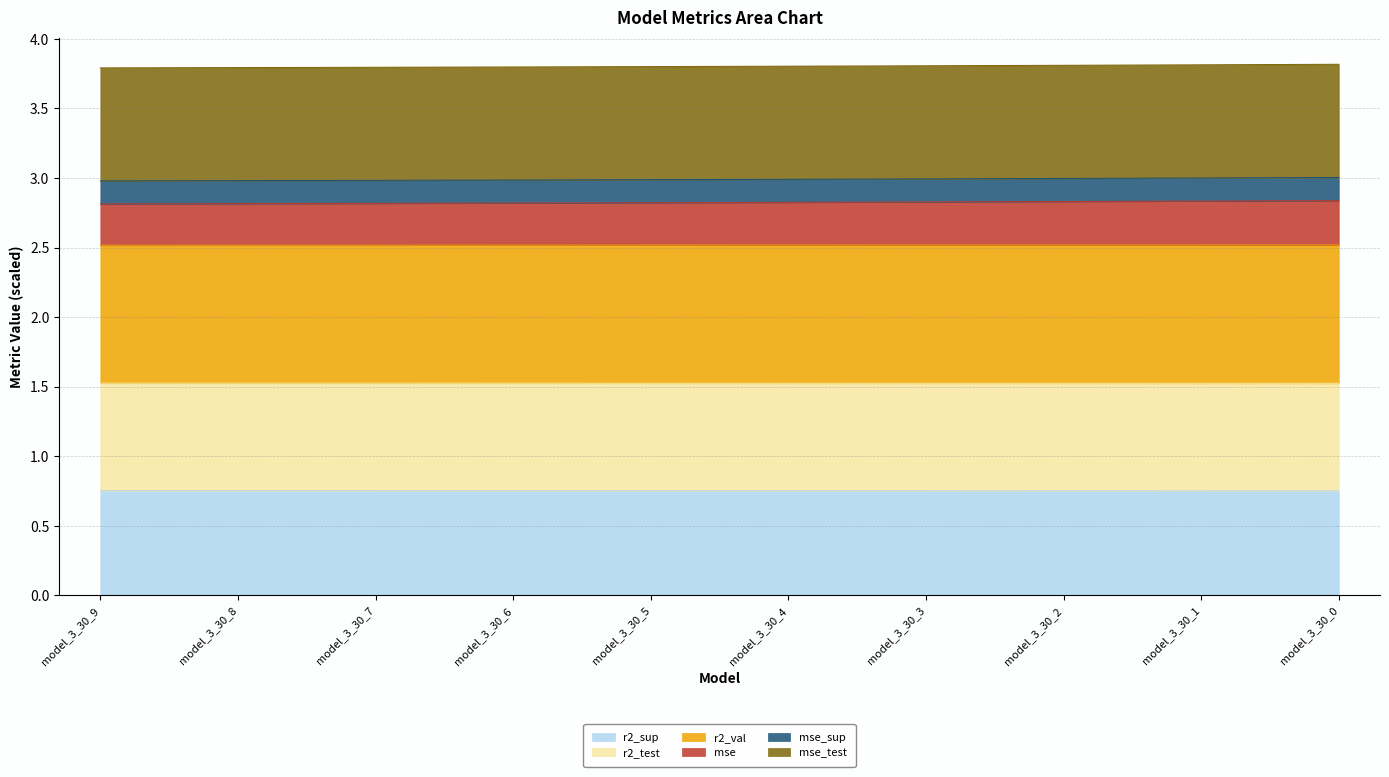

What is the total value across all series at model_3_30_5?

3.8